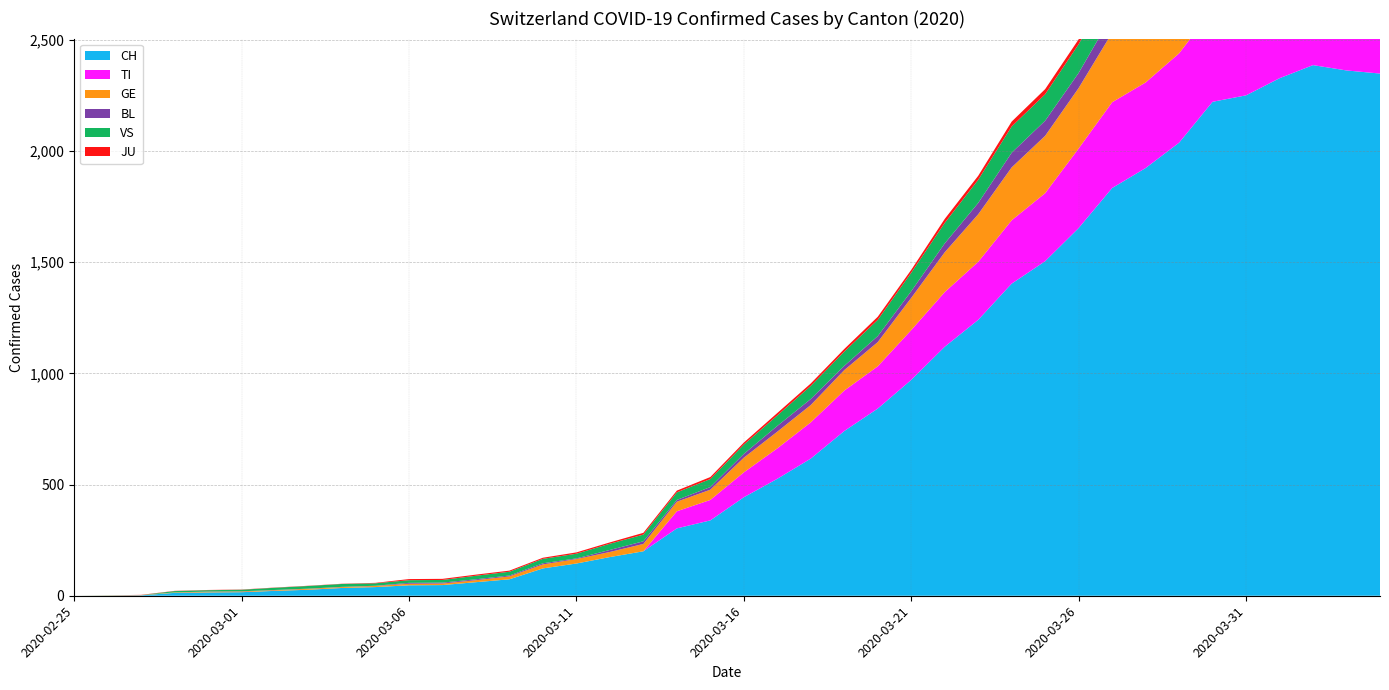

Reading left to right, transcribe all the data shown in this chart.

CH: 0	1	2	13	15	16	22	27	35	39	47	48	61	74	123	145	174	200	303	339	443	526	617	741	842	971	1120	1241	1404	1505	1654	1834	1924	2038	2222	2251	2328	2387	2363	2349
TI: 0	0	0	0	0	0	0	0	0	0	0	0	0	0	0	0	0	0	77	92	112	137	163	182	190	224	246	261	285	306	358	386	385	402	415	401	396	374	370	363
GE: 0	1	1	2	3	3	3	4	4	5	7	7	9	13	18	20	23	33	43	46	66	75	78	92	109	145	179	214	238	258	272	313	339	365	382	405	406	424	424	421
BL: 0	0	0	0	1	1	1	1	1	1	4	4	4	4	5	3	9	12	8	12	17	26	27	19	27	30	40	51	66	68	68	79	75	99	86	88	86	81	82	73
VS: 0	0	0	6	6	7	10	12	13	11	12	12	16	17	20	21	28	30	34	36	42	47	59	64	73	83	92	104	118	119	129	138	143	153	154	153	147	147	147	150
JU: 0	0	1	1	1	1	1	1	1	2	5	5	5	5	5	6	6	8	8	9	9	11	11	12	14	13	18	18	22	23	22	25	27	28	28	29	29	29	28	27